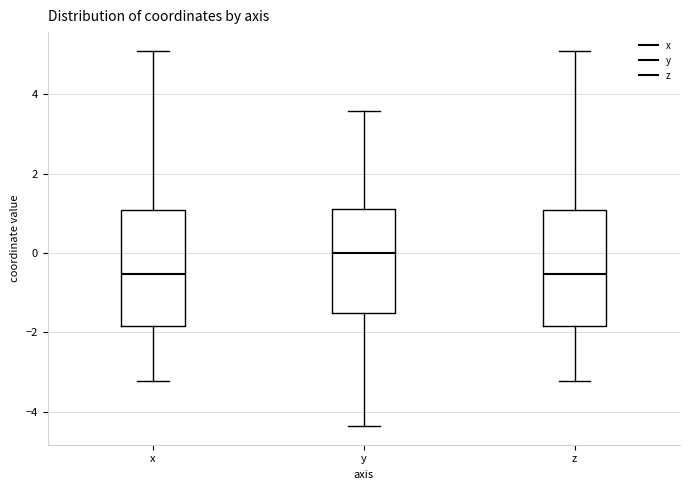

Where is the lower edge of the box for y on the y-axis? The values are not printed on the chart, so give them approximately, as read against the axis.

-1.6